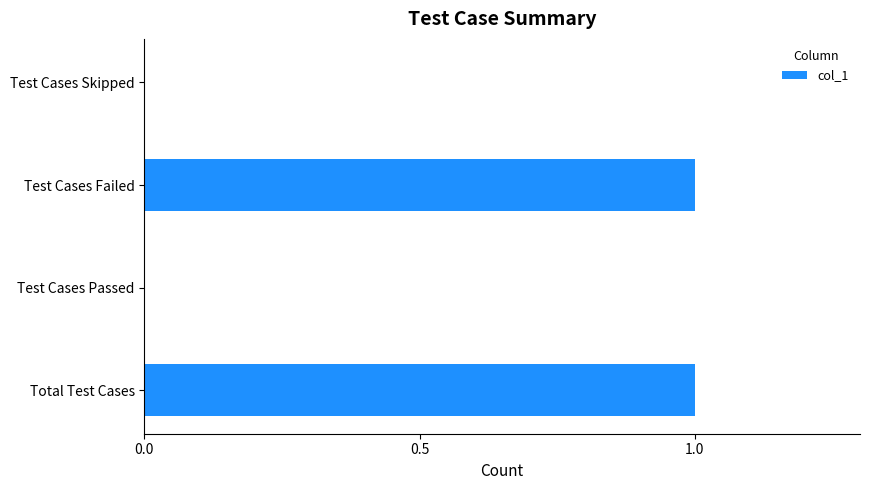

Between Test Cases Passed and Test Cases Failed, which is larger?

Test Cases Failed